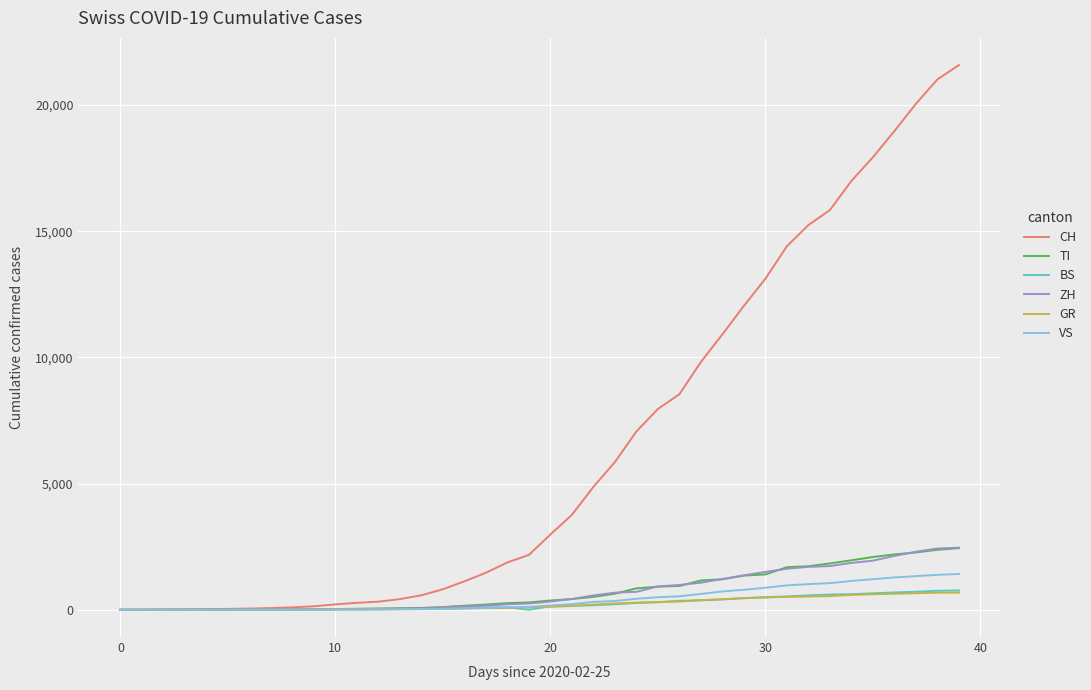

What is the highest value of the CH series?

21585